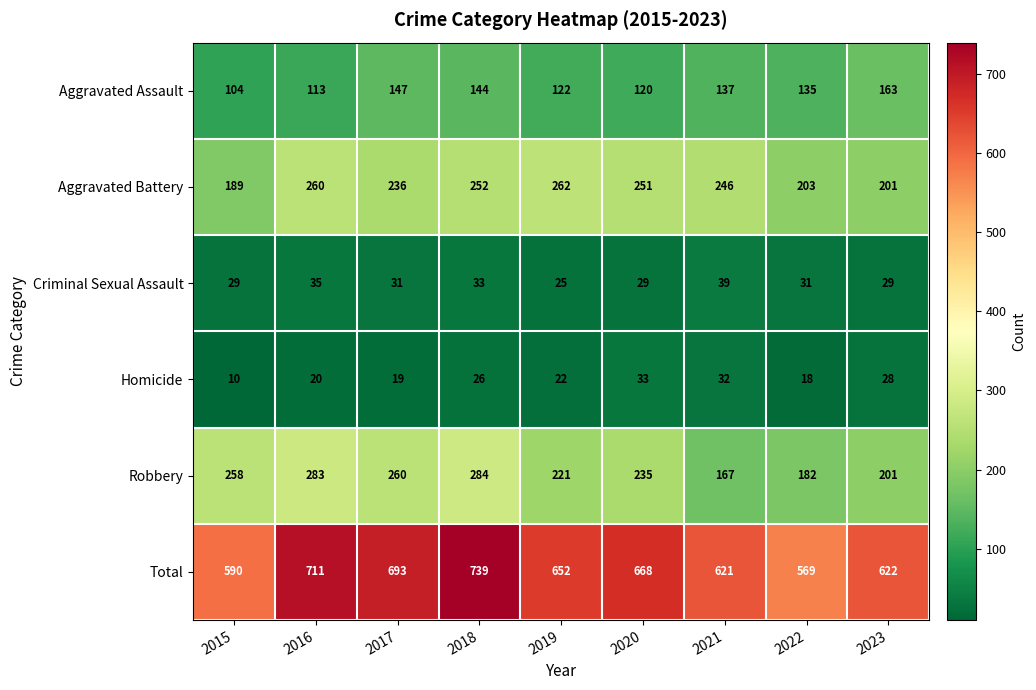

What is the difference between the second highest and second lowest values in the Aggravated Assault series?

34